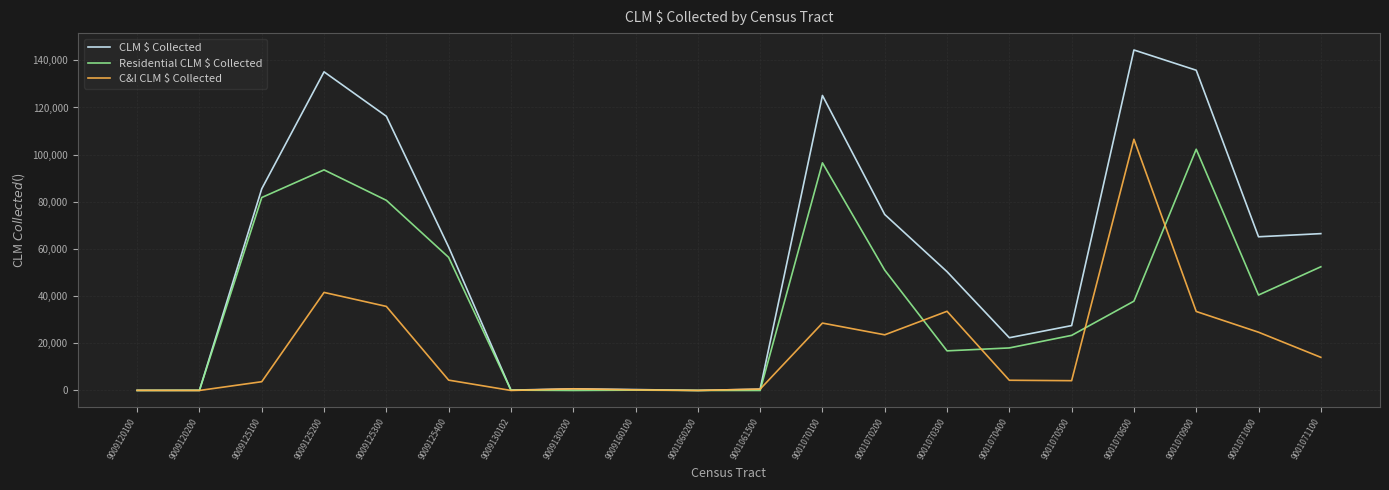

Where is Residential CLM $ Collected nearest to the value 51144?

9001070200